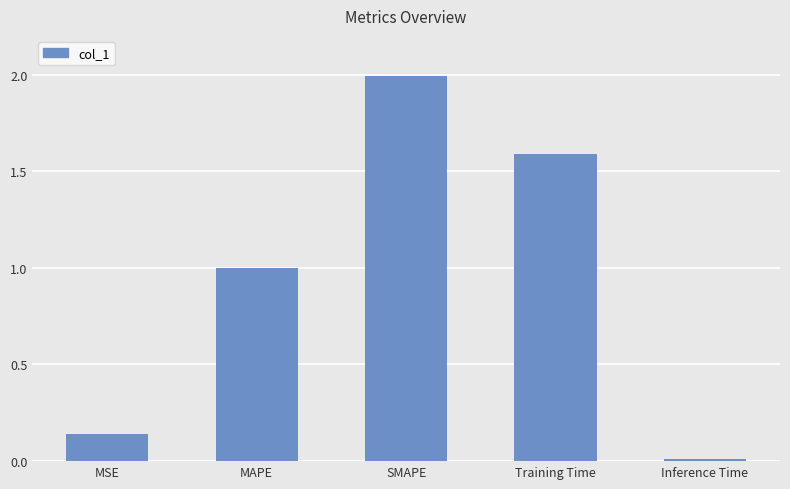

The value at SMAPE is 3.4. True or false?

False